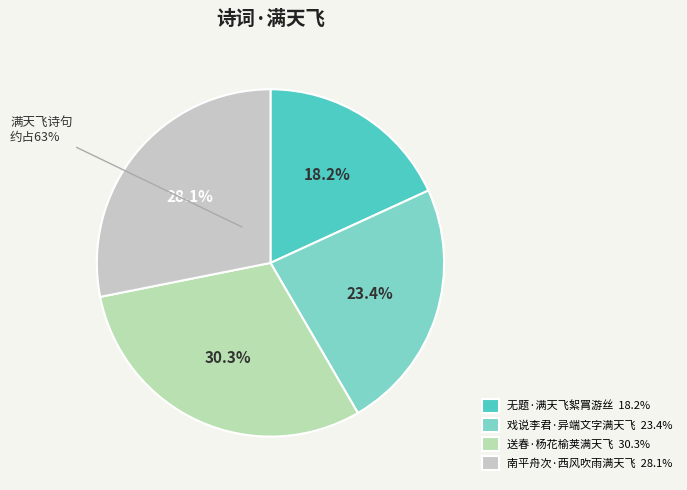

The 南平舟次·西风吹雨满天飞 slice represents 28% of the pie. True or false?

True